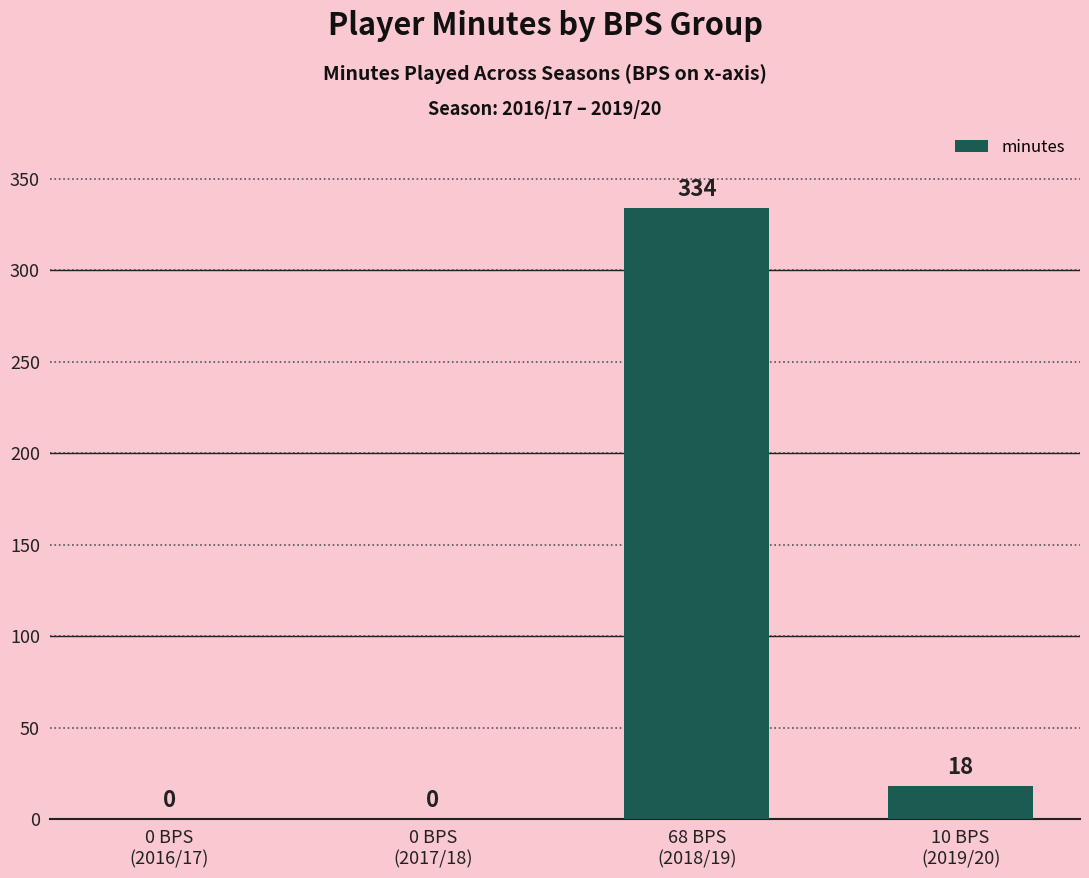

What is the sum of all values?

352